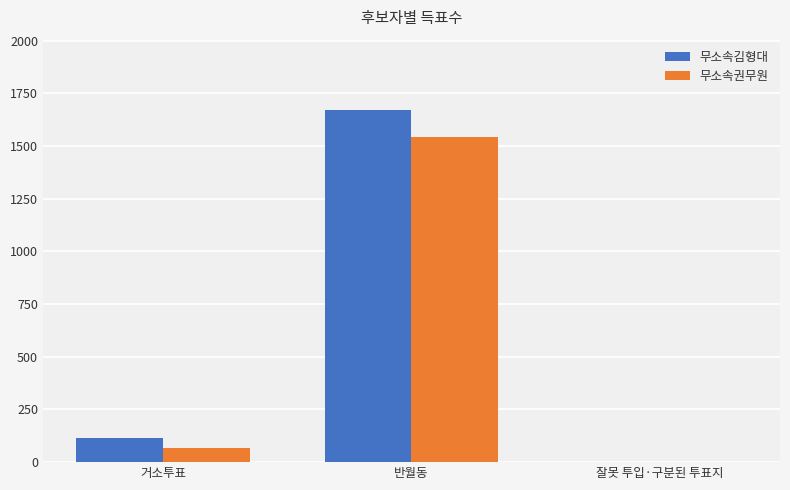

Reading left to right, transcribe all the data shown in this chart.

무소속김형대: 114	1670	1
무소속권무원: 66	1542	3